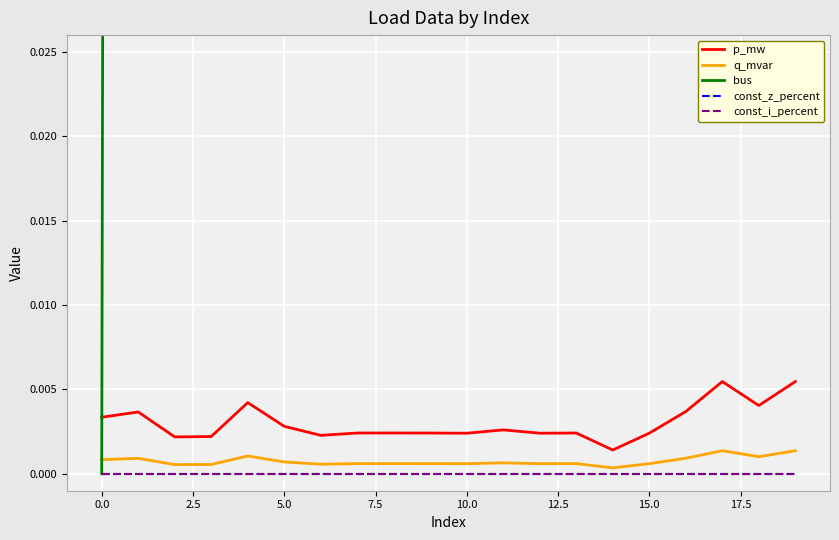

The q_mvar series shows 0.0 at 15. True or false?

False